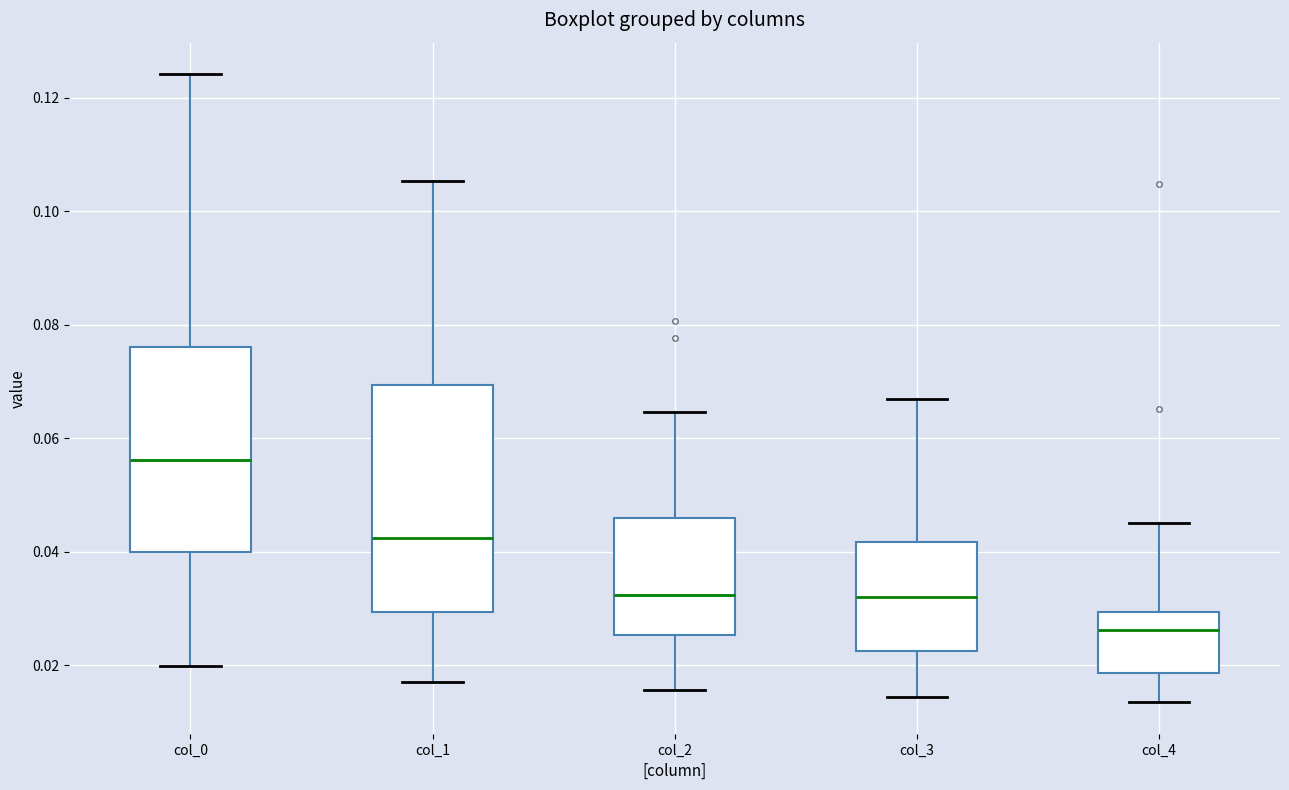

Reading left to right, transcribe this box plot: for each box, give where its median line is, the range the box spans, and where its two whiskers end, as read against the y-axis. The values are not printed on the chart, so give them approximately, as read against the axis.

col_0: median 0.056, box 0.040 to 0.076, whiskers 0.020 to 0.124
col_1: median 0.042, box 0.030 to 0.070, whiskers 0.018 to 0.106
col_2: median 0.032, box 0.026 to 0.046, whiskers 0.016 to 0.064
col_3: median 0.032, box 0.022 to 0.042, whiskers 0.014 to 0.066
col_4: median 0.026, box 0.018 to 0.030, whiskers 0.014 to 0.046